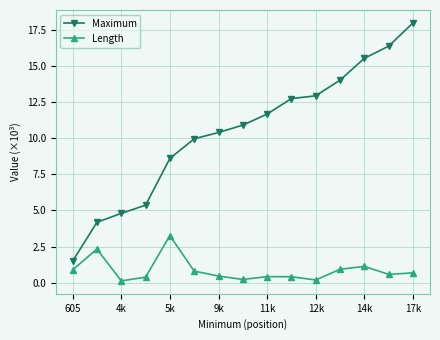

What is the value of the Length point at the 2nd from the left?

2.3